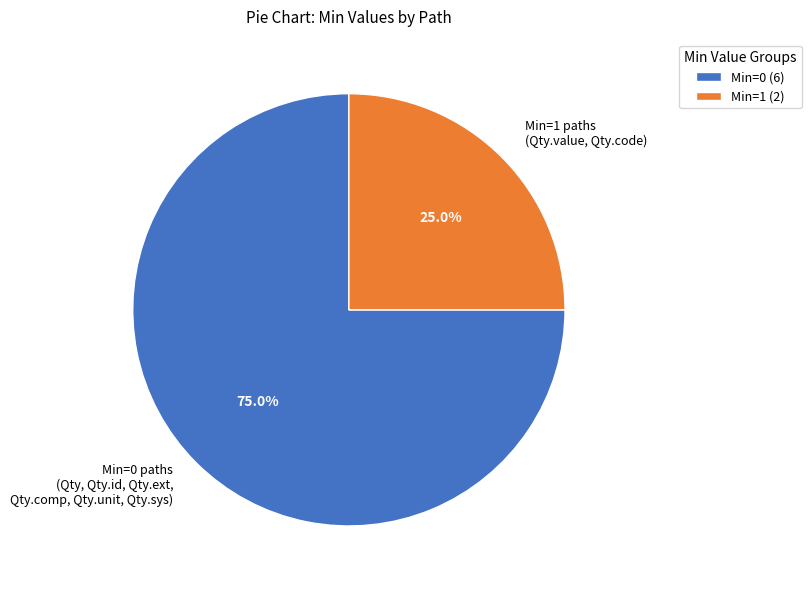

How many segments does this pie chart have?

2